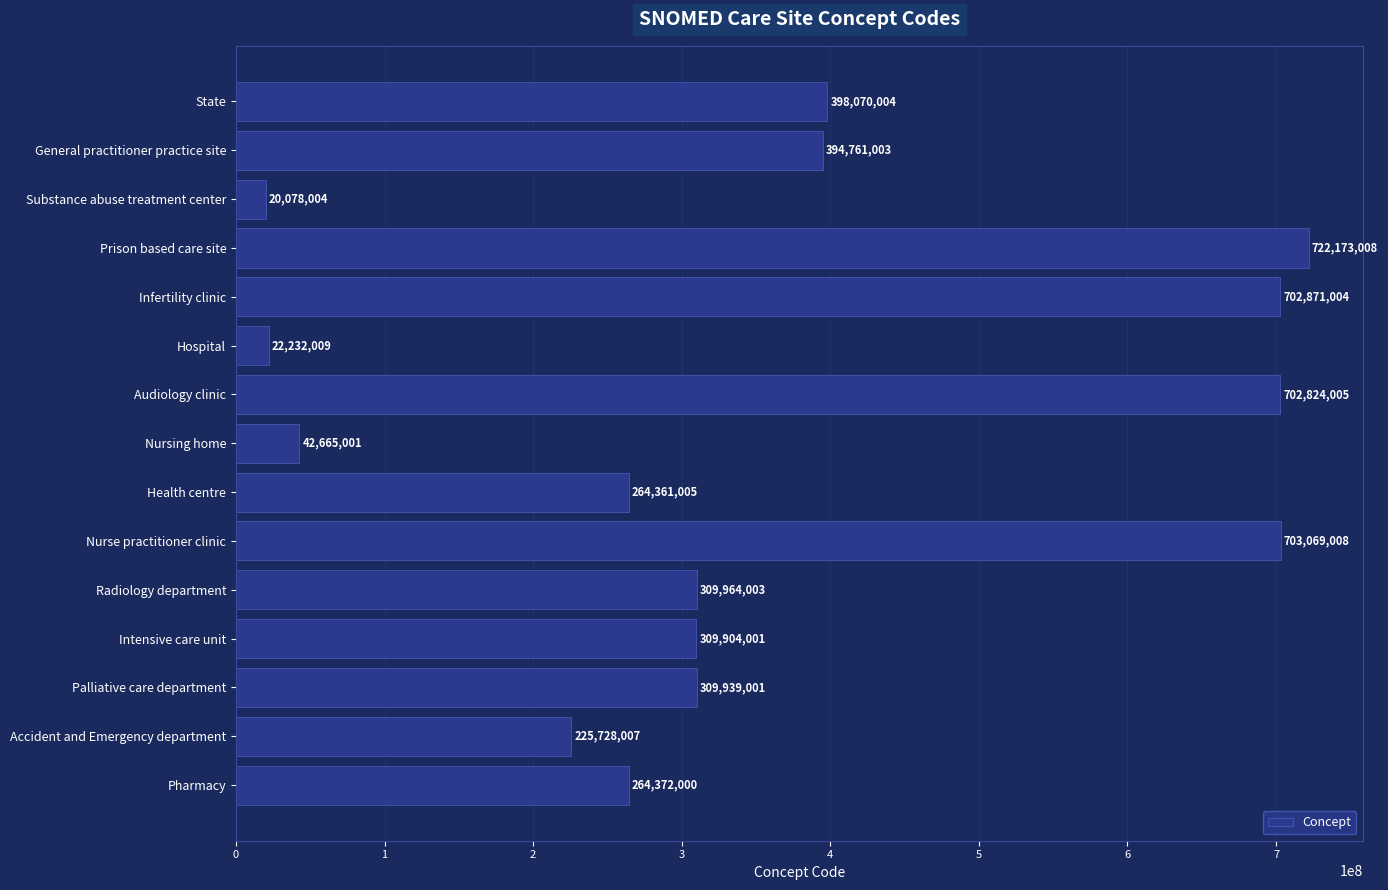

What is the difference between the maximum and second lowest values?

699940999